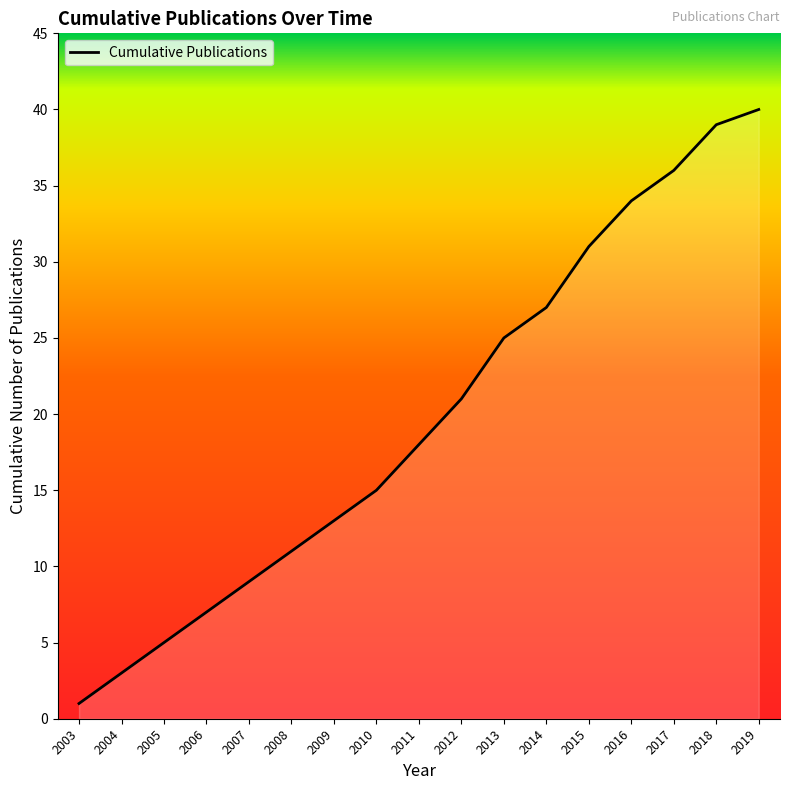

What is the approximate value at 2004?

3